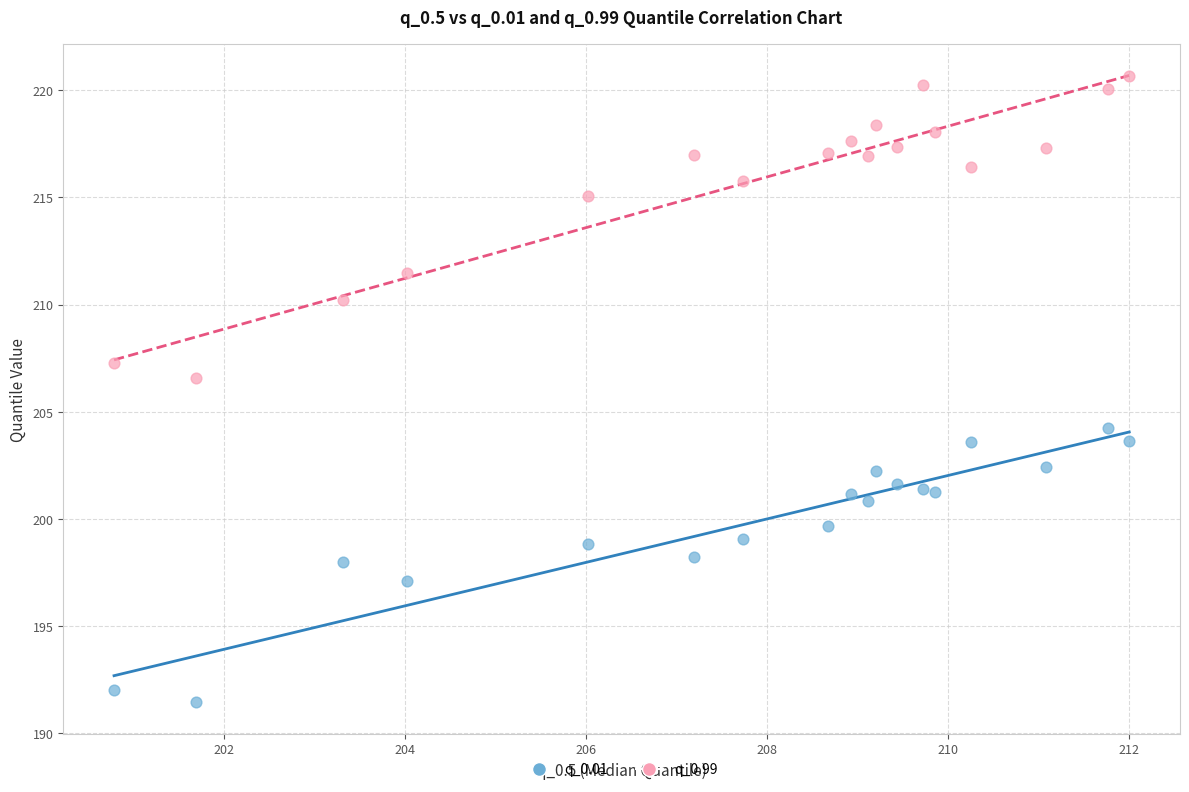

Which series reaches the maximum Y coordinate?

q_0.99